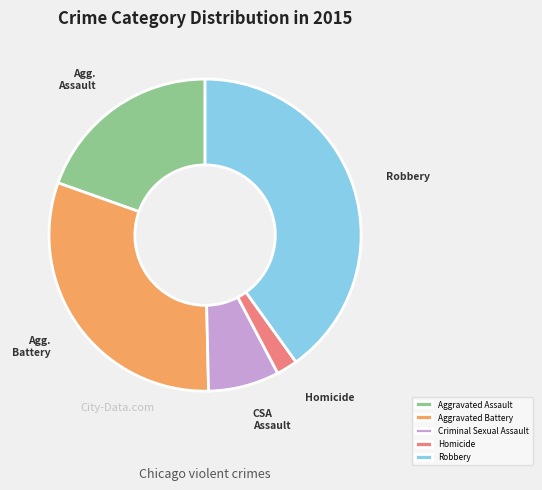

What is the largest slice in the pie chart?

Robbery